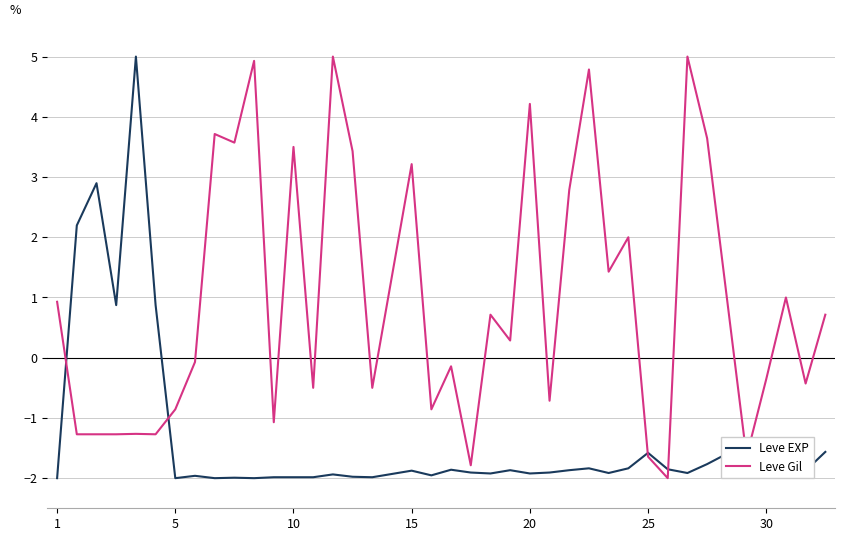

List the series in order of their overall mean, lowest first.

Leve EXP, Leve Gil